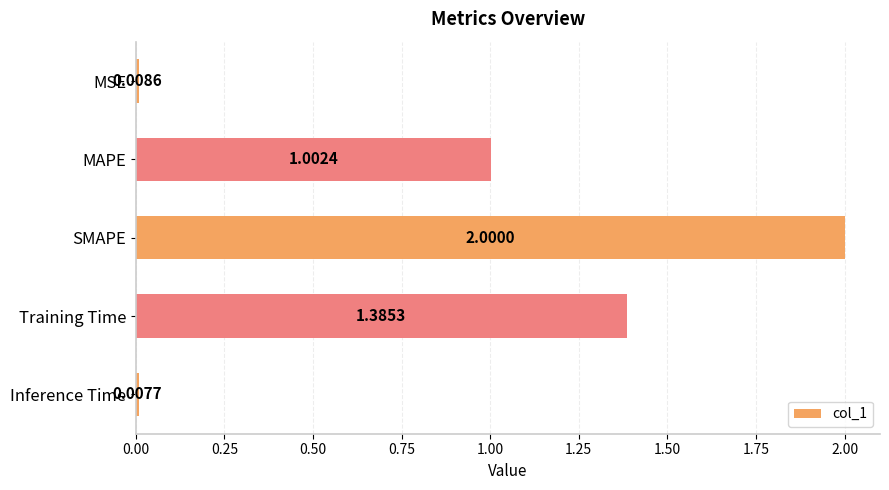

How many data points are less than 1?

2